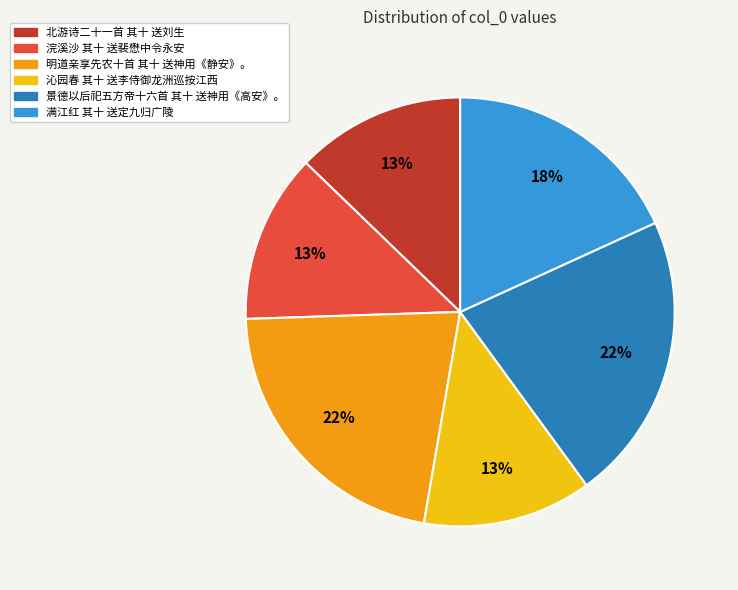

Does any single category account for the majority?

No